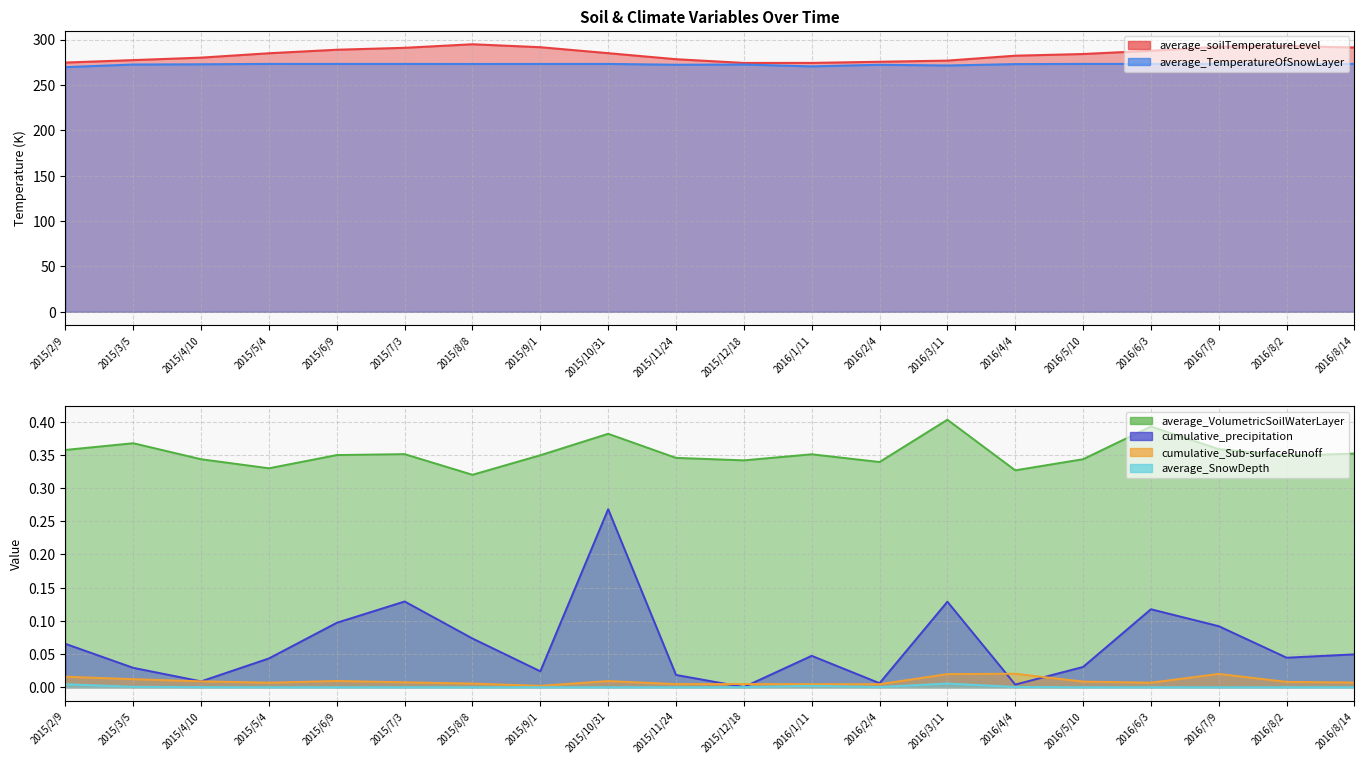

How many values in the average_SnowDepth series exceed 0?

8